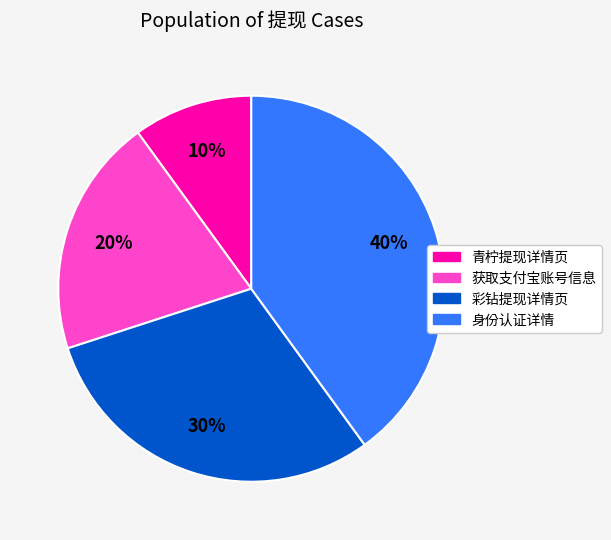

Is there any slice that represents more than half of the pie?

No